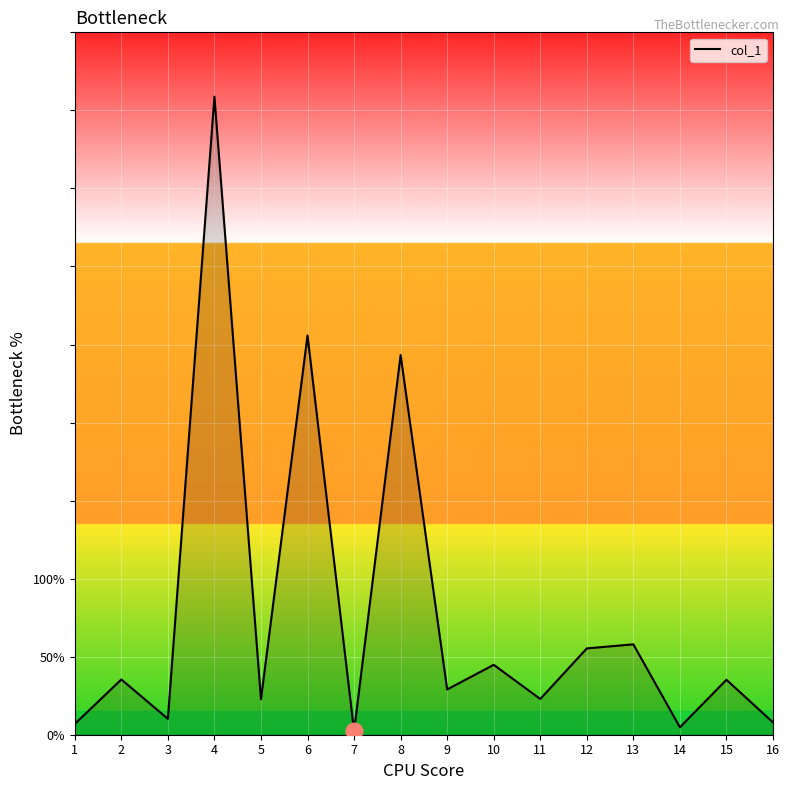

At which category does the chart reach its peak across all series?

4